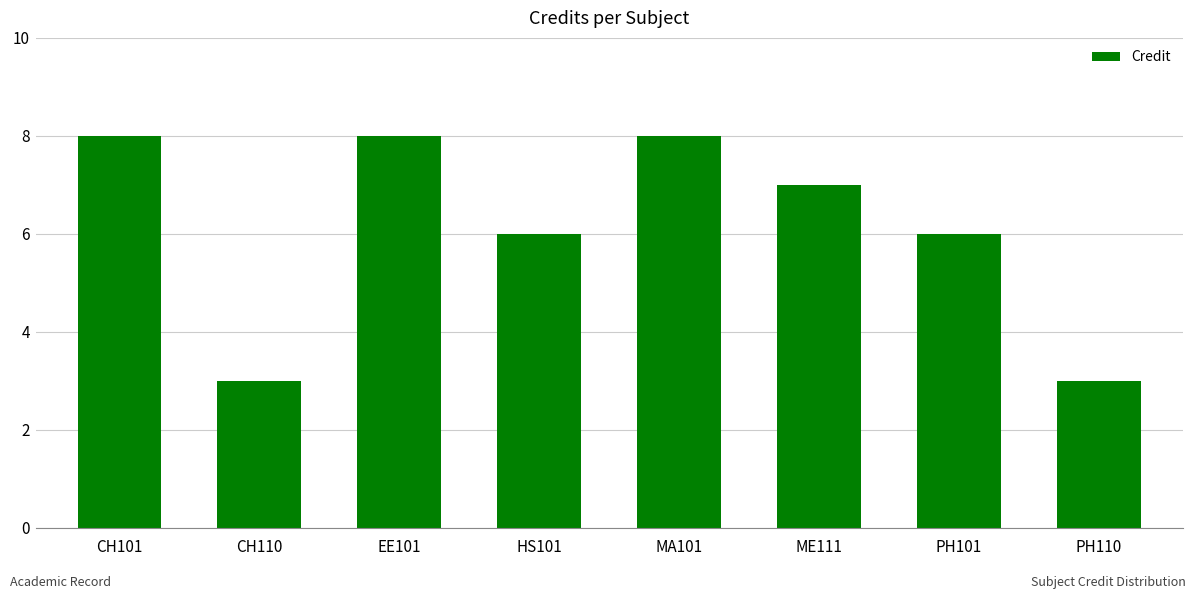

What is the difference between the values at PH110 and MA101?

5